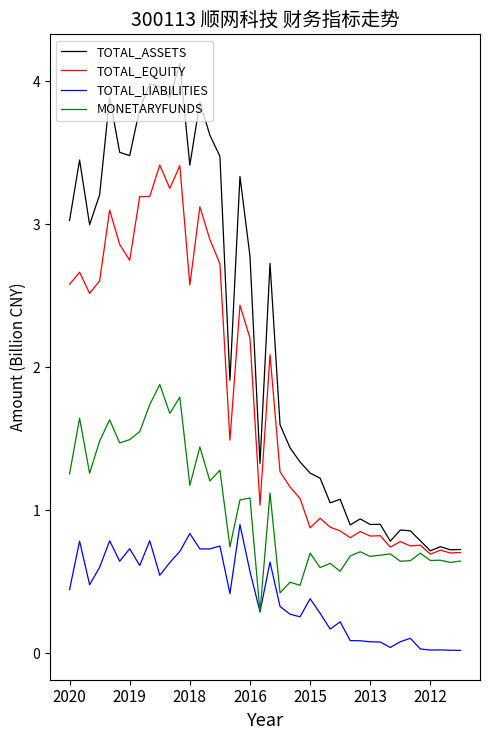

Does the chart display data point markers on the line(s)?

No